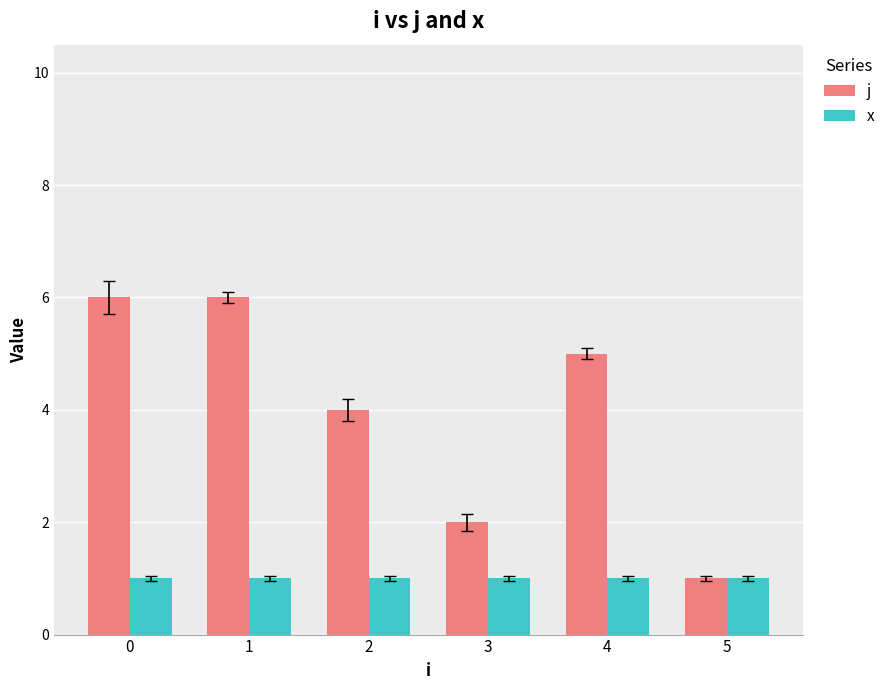

What is the average value of the j series?

4